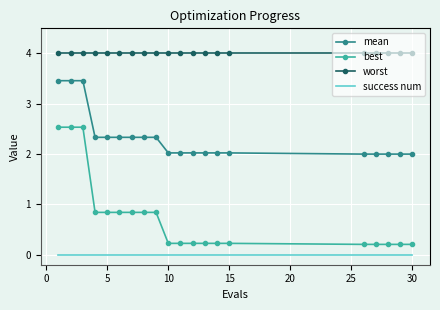

What is the difference between the maximum and minimum values in the best series?

2.3